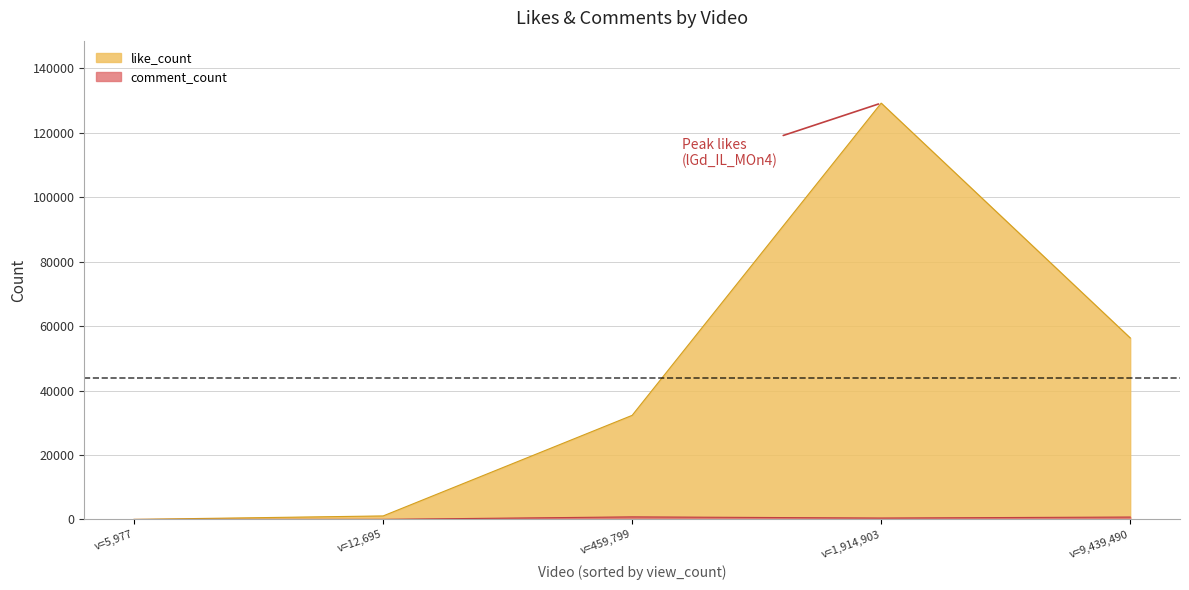

What is the difference between the highest and lowest values at lGd_IL_MOn4?

128795